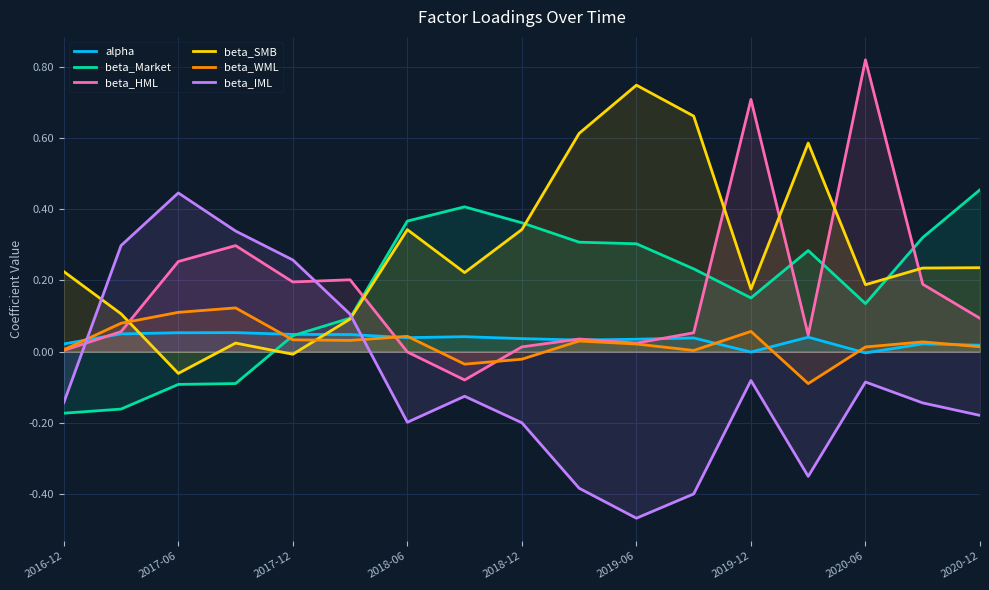

Is the value of beta_Market at 2016-12 greater than the value of beta_HML at 2019-06?

No